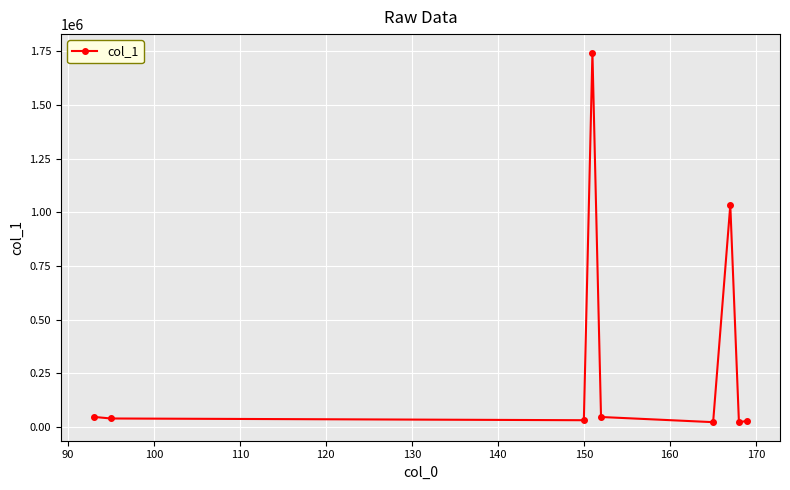

What is the average value?

335767.2